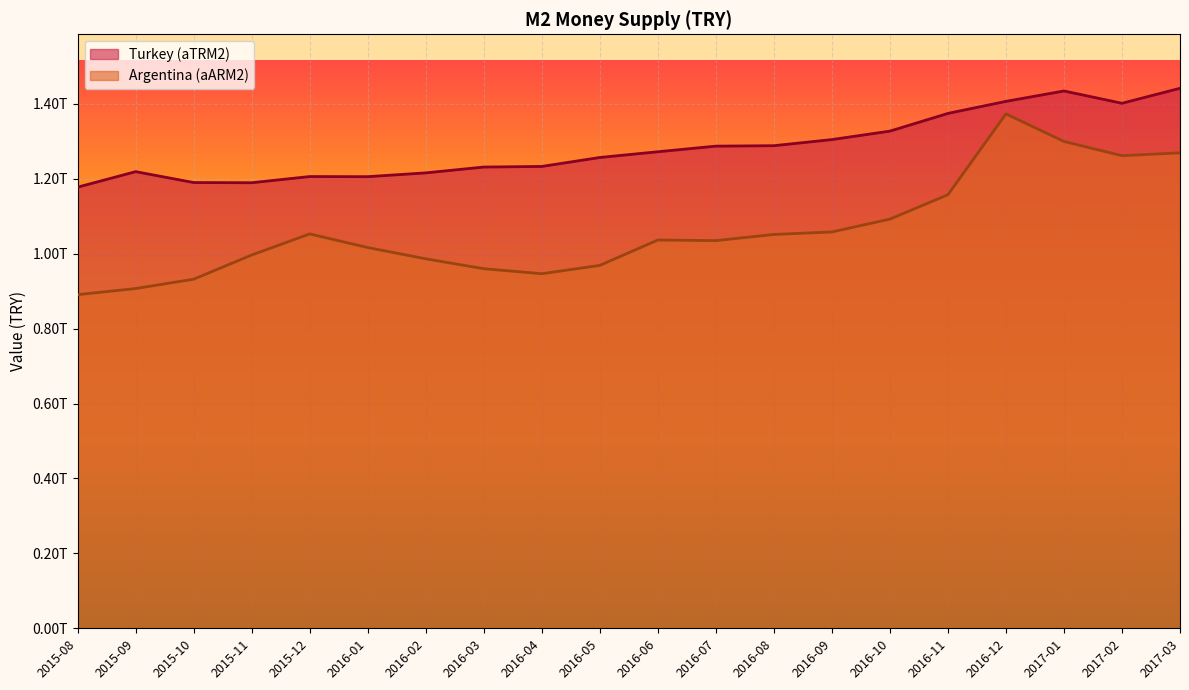

Reading left to right, transcribe all the data shown in this chart.

Turkey (aTRM2): 2015-08=1177719805000	2015-09=1219086712200	2015-10=1189979857800	2015-11=1189513751000	2015-12=1206005293900	2016-01=1205697764300	2016-02=1215825528200	2016-03=1231396884100	2016-04=1232969975800	2016-05=1256921835000	2016-06=1272179301000	2016-07=1287193948700	2016-08=1288385902000	2016-09=1304717378200	2016-10=1327264813900	2016-11=1374548287000	2016-12=1406729187900	2017-01=1434455755500	2017-02=1401615999300	2017-03=1441642896800
Argentina (aARM2): 2015-08=890771798000	2015-09=907056820000	2015-10=931996404000	2015-11=996586136000	2015-12=1052870454000	2016-01=1016489284000	2016-02=986402176000	2016-03=959978946000	2016-04=946561049000	2016-05=968898620000	2016-06=1036583585000	2016-07=1034996874000	2016-08=1051420865000	2016-09=1058125806000	2016-10=1092362054000	2016-11=1157454887000	2016-12=1373279206000	2017-01=1299644992000	2017-02=1261700009000	2017-03=1269281057000